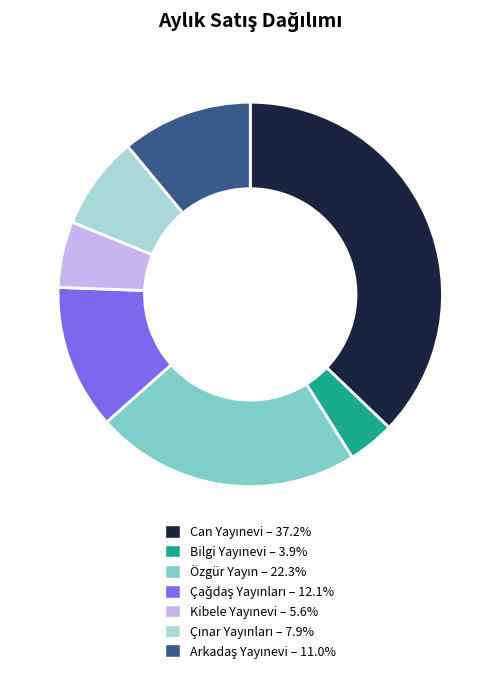

Does any single category account for the majority?

No